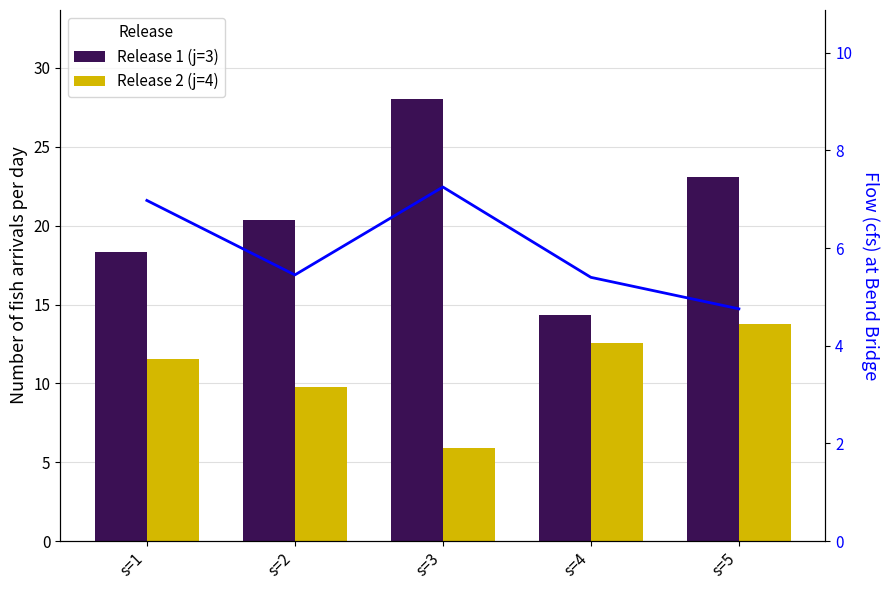

What is the value of the Release 2 (j=4) bar at the 1st from the left?

11.6